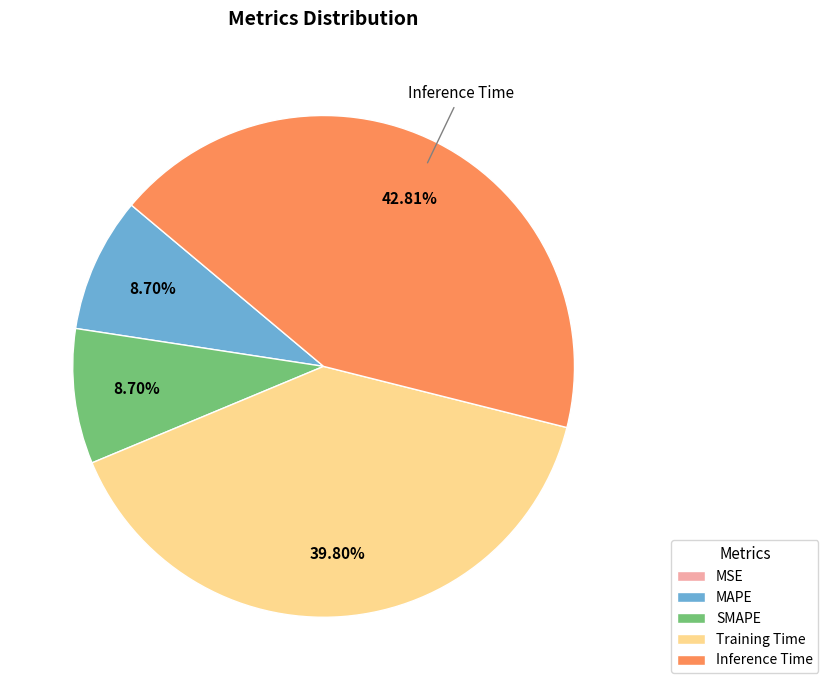

The Inference Time slice represents 43% of the pie. True or false?

True